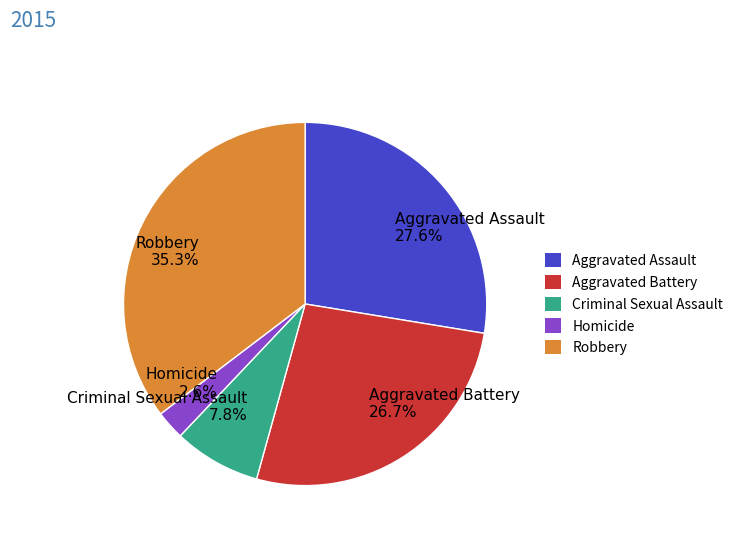

Does Aggravated Assault represent more than half of the total?

No